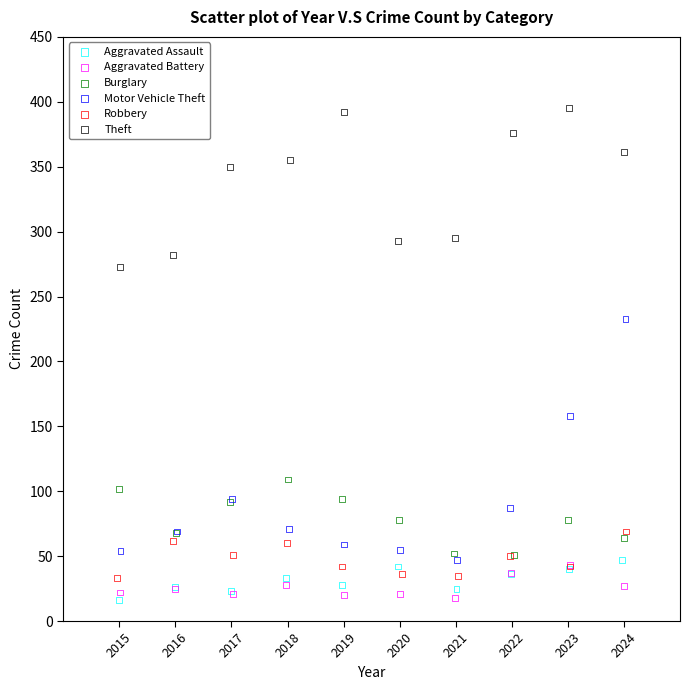

What are all the series names shown in the legend?

Aggravated Assault, Aggravated Battery, Burglary, Motor Vehicle Theft, Robbery, Theft